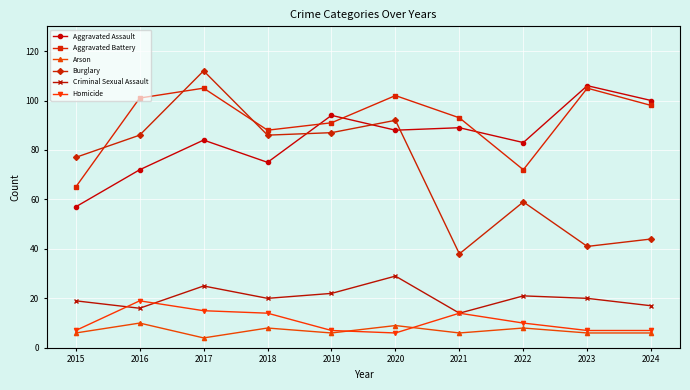

What is the approximate value of Arson at 2023?

6